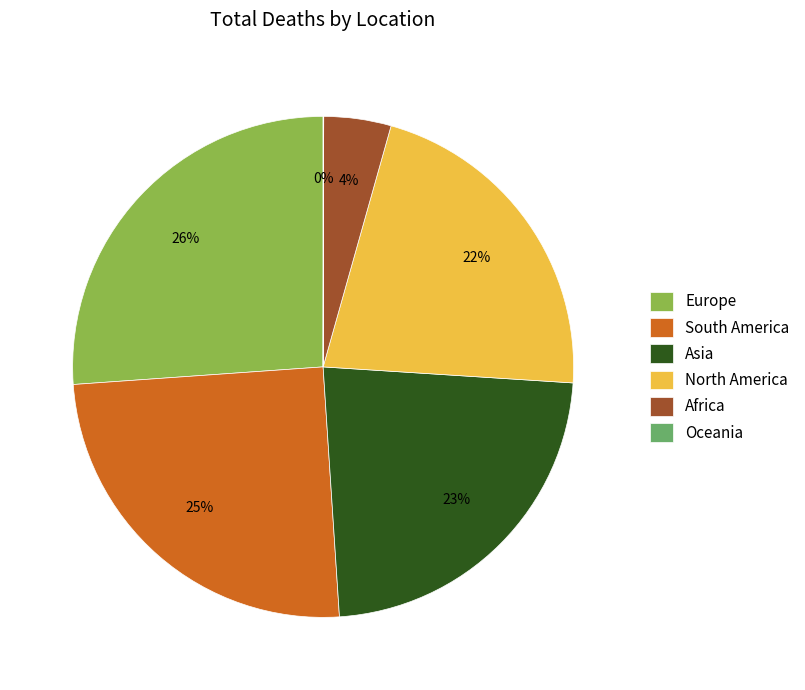

Do Africa and South America together represent more than half of the pie?

No